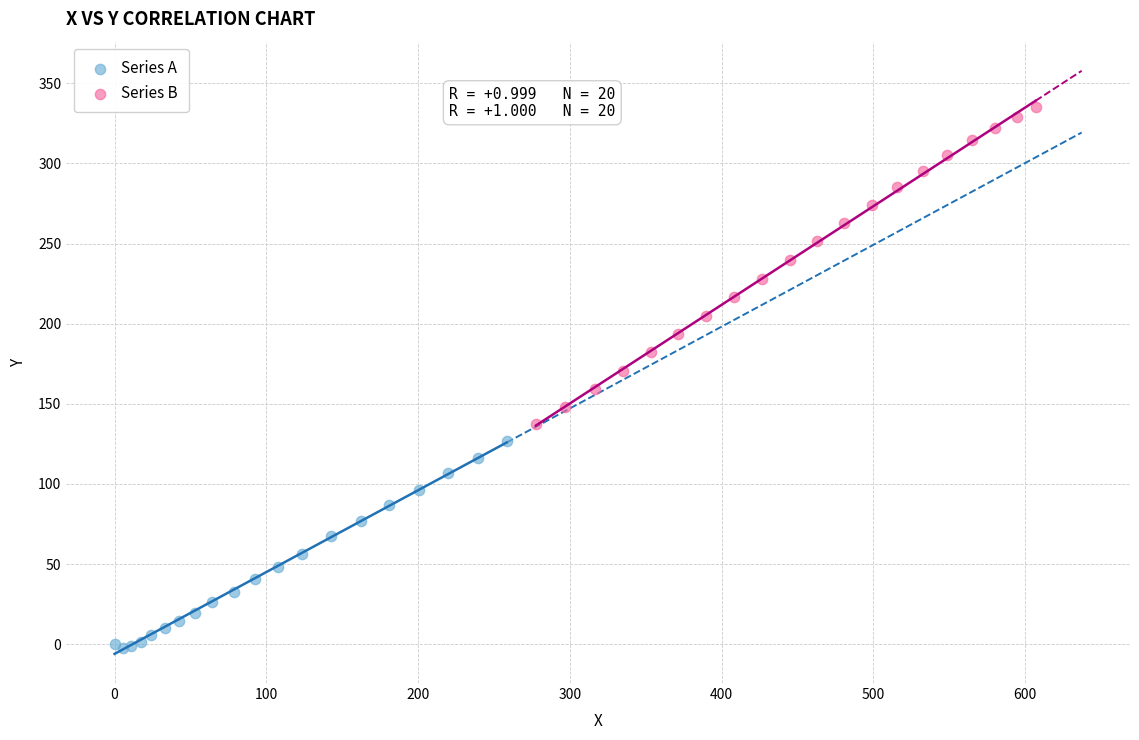

Which series reaches the minimum Y coordinate?

Series A